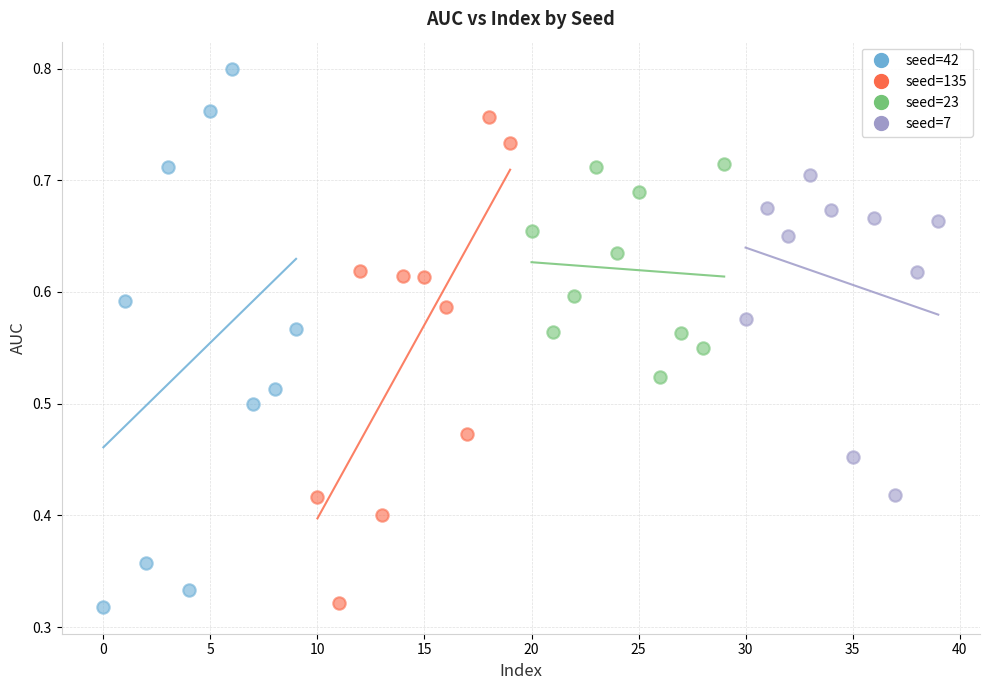

What are all the series names shown in the legend?

seed=42, seed=135, seed=23, seed=7